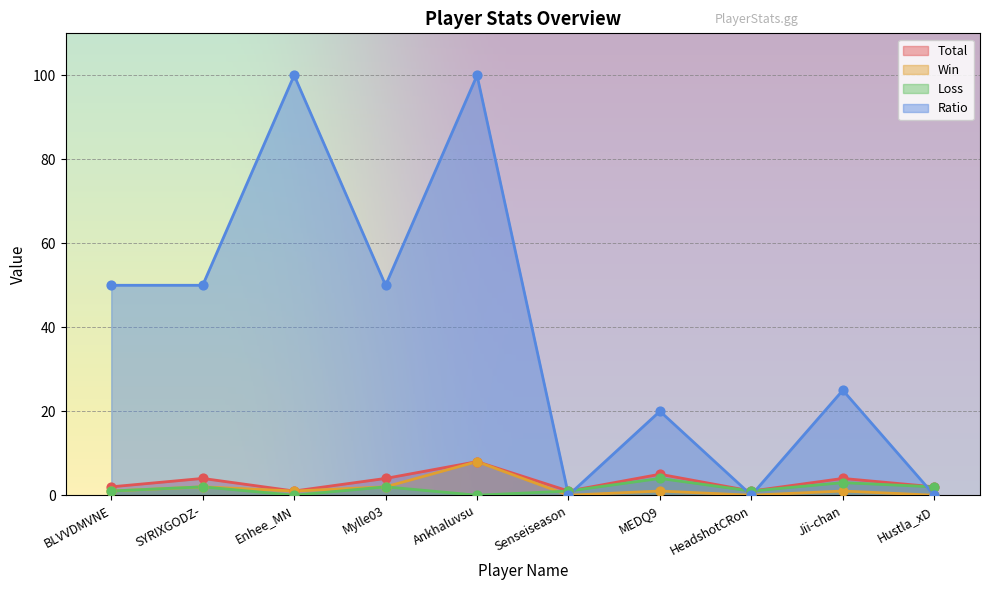

Which series contains the lowest Y value?

Win